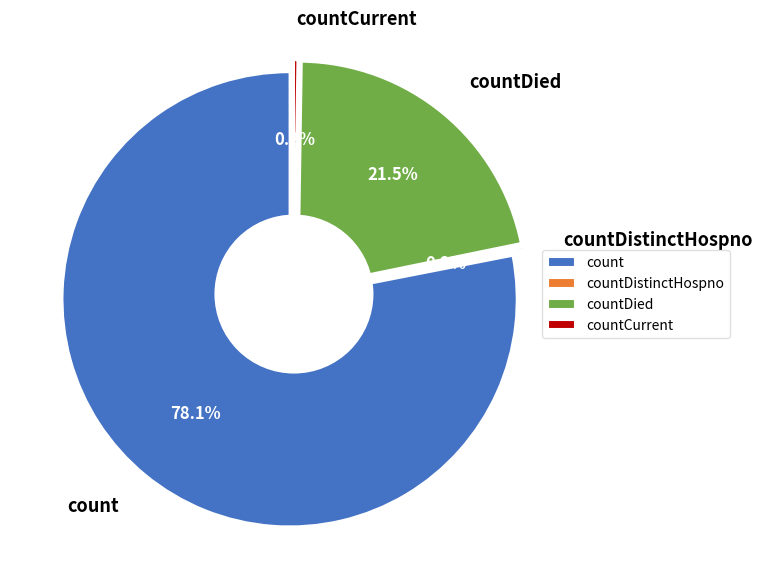

Which slice is the largest?

count